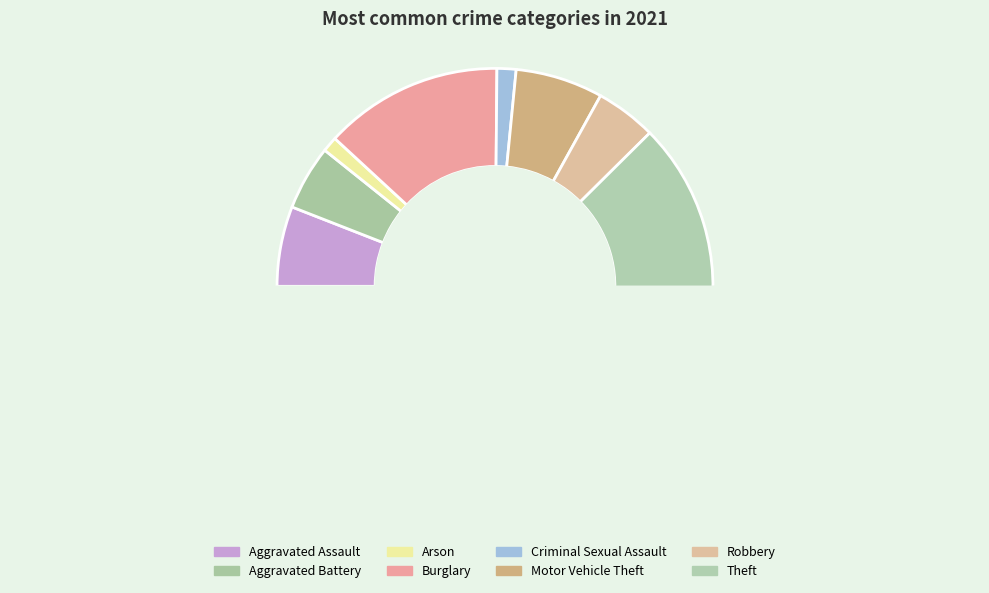

Do Arson and Robbery together represent more than half of the pie?

No